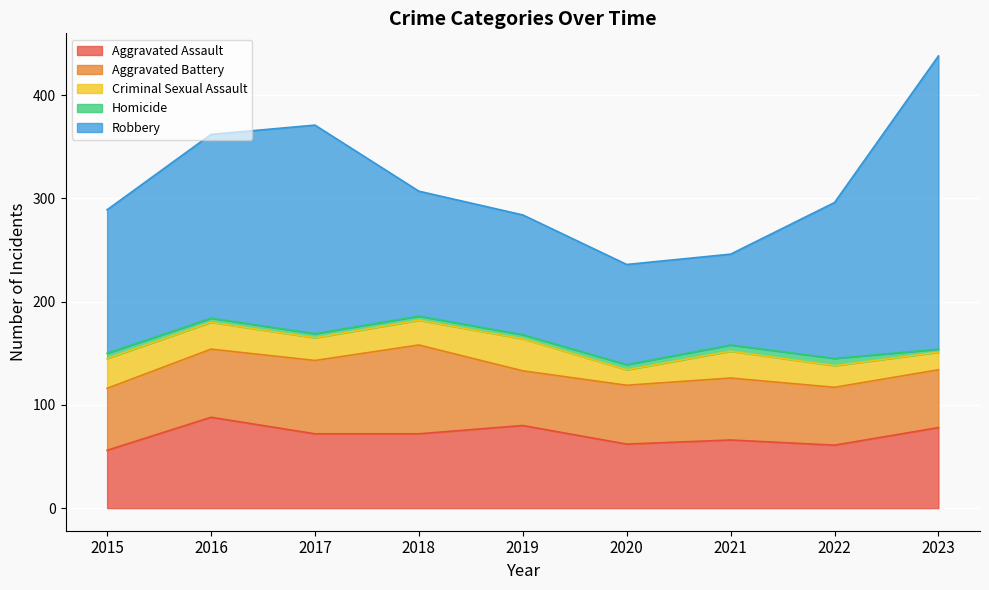

True or false: Homicide has a value of 7 at 2022.

True